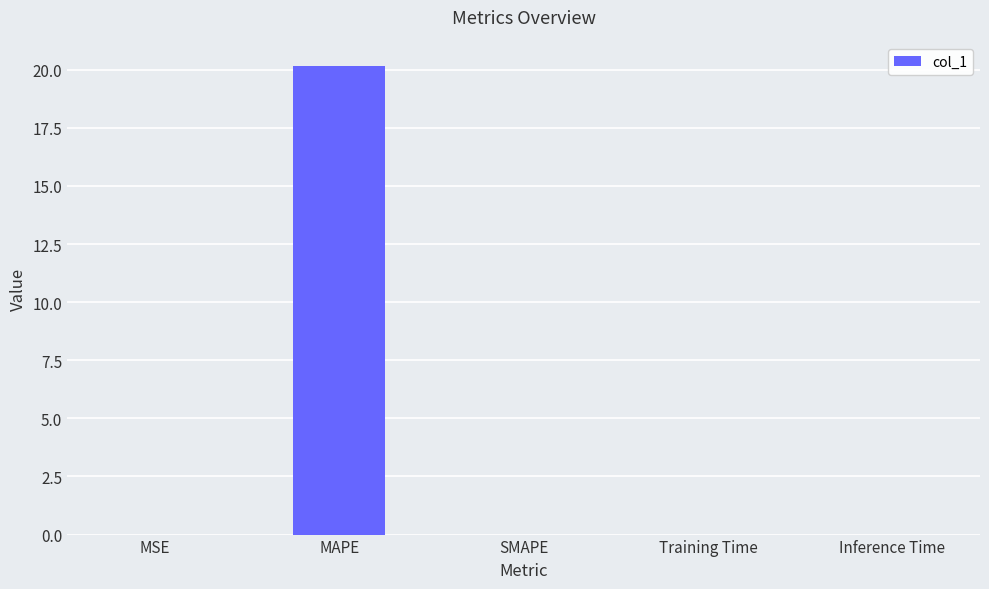

Between MAPE and MSE, which is larger?

MAPE